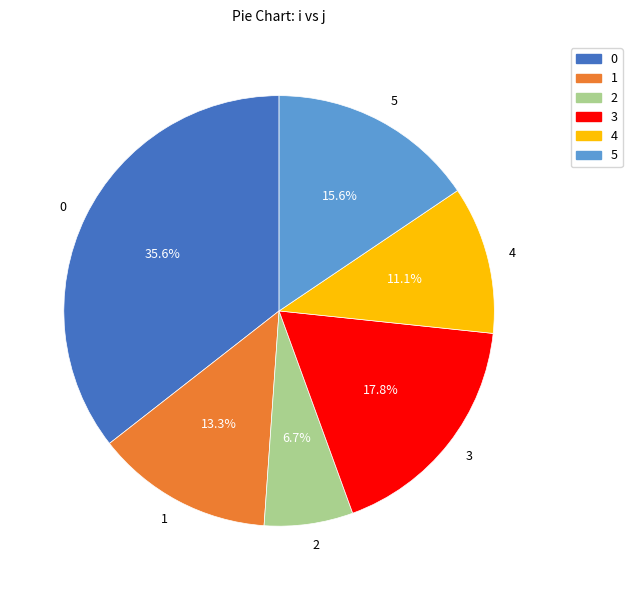

To the nearest percent, what is the difference between the largest and smallest slice percentages?

29%